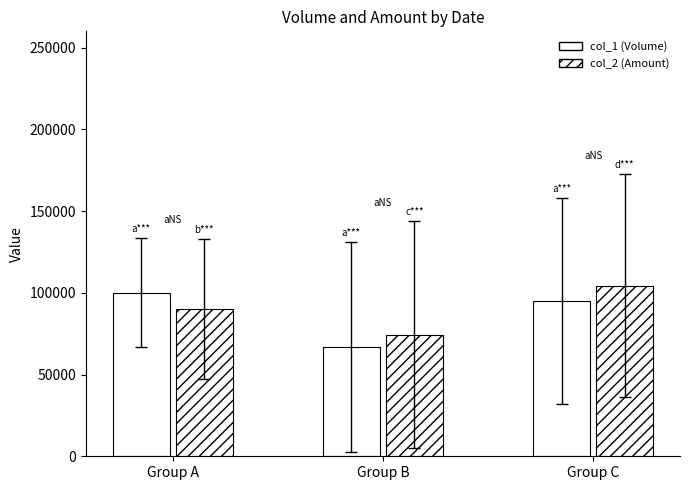

How many bars are there in each group?

2